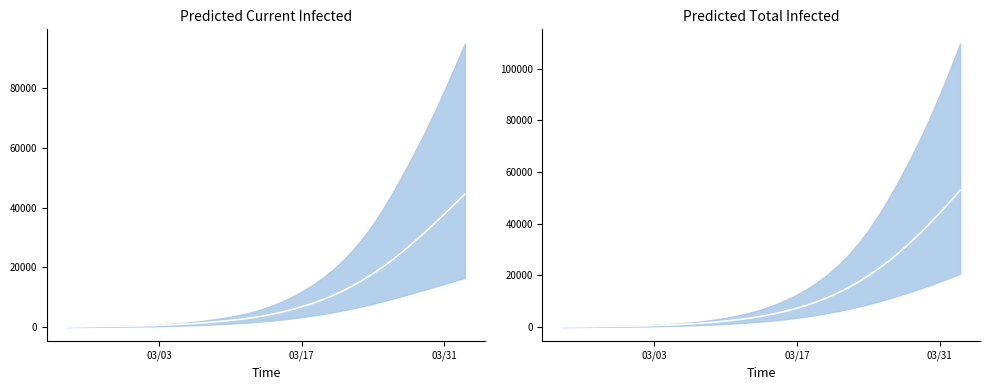

What is the lowest value of the Predicted Current Infected mean series?

53